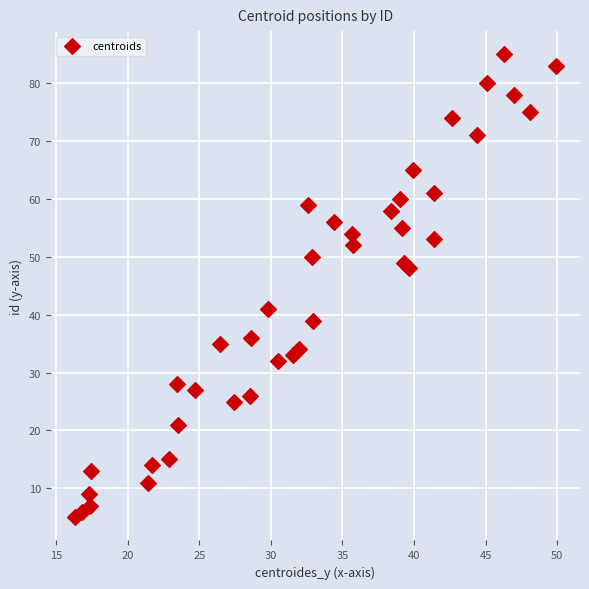

What is the range of Y values (max minus min)?

80